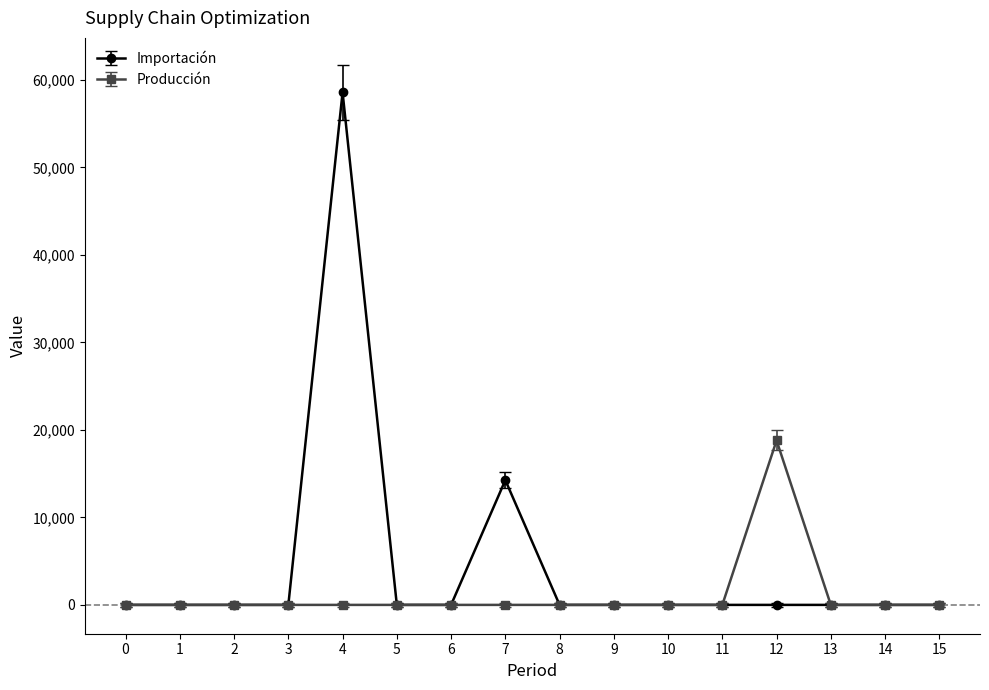

What is the highest value of the Importación series?

58590.0